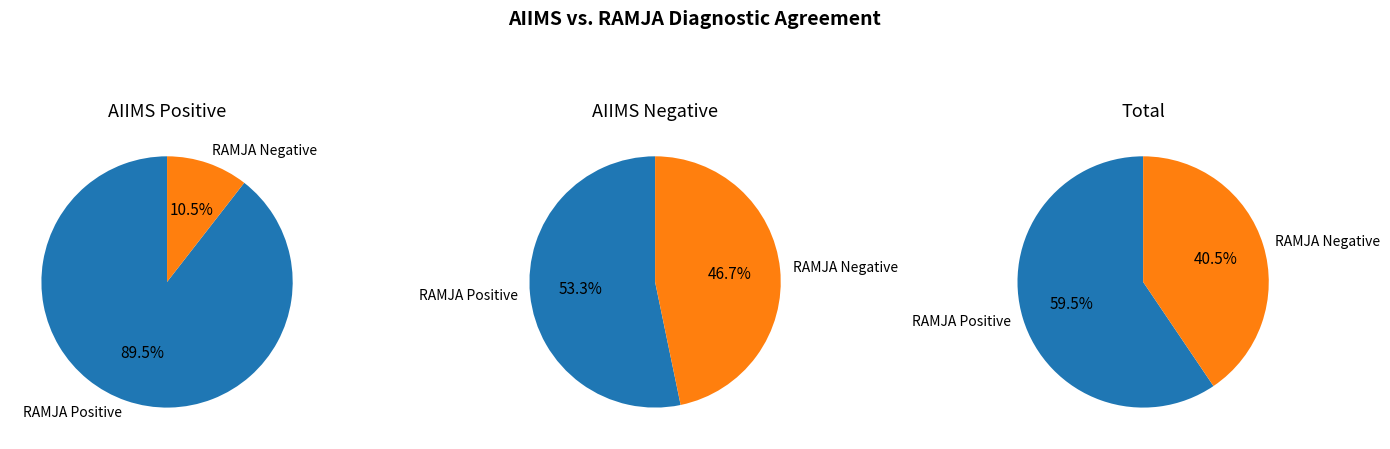

To the nearest percent, what portion does RAMJA Positive represent?

89%